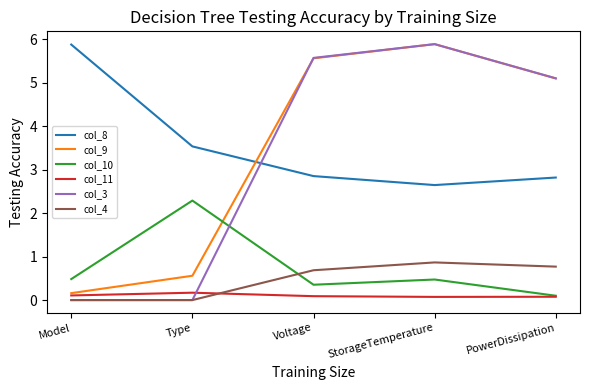

Where does the col_9 series first go above 5?

Voltage